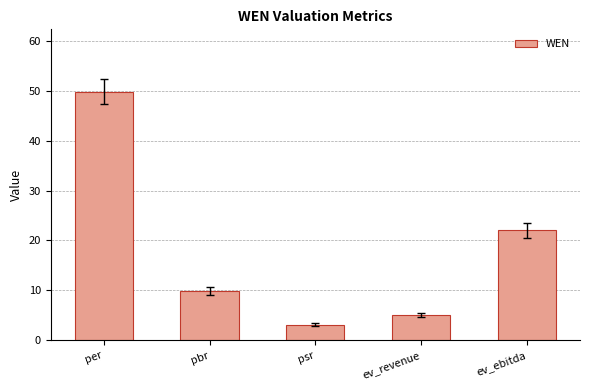

What is the ratio of the value at per to the value at pbr?

5.1